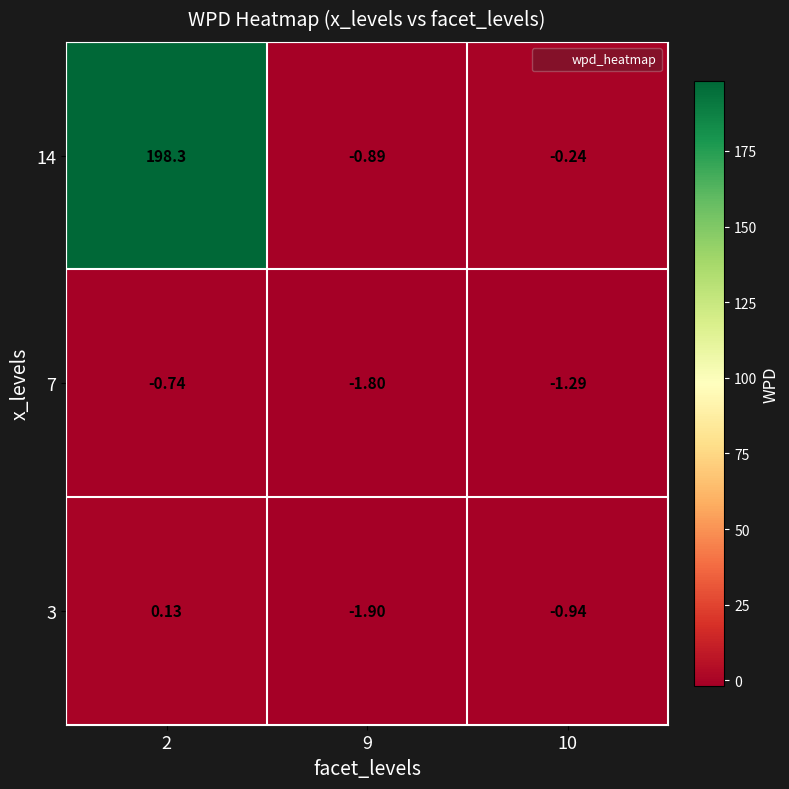

How many series are shown in this chart?

3